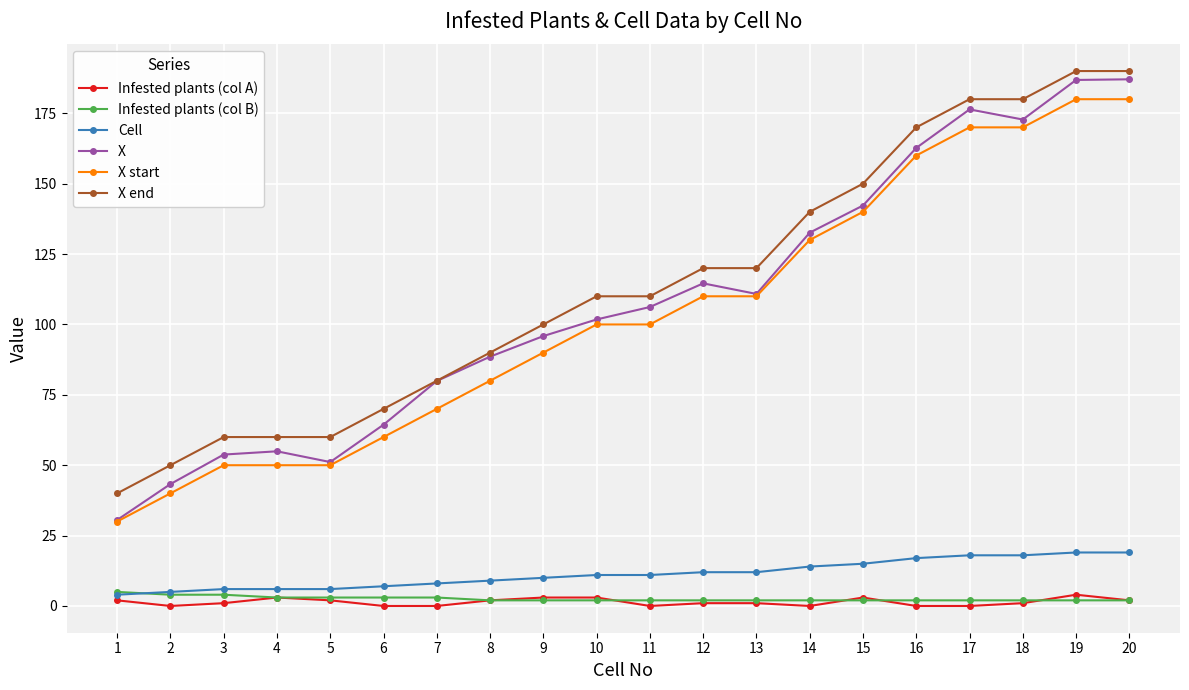

What is the difference between the maximum and second lowest values in the Infested plants (col B) series?

3.0